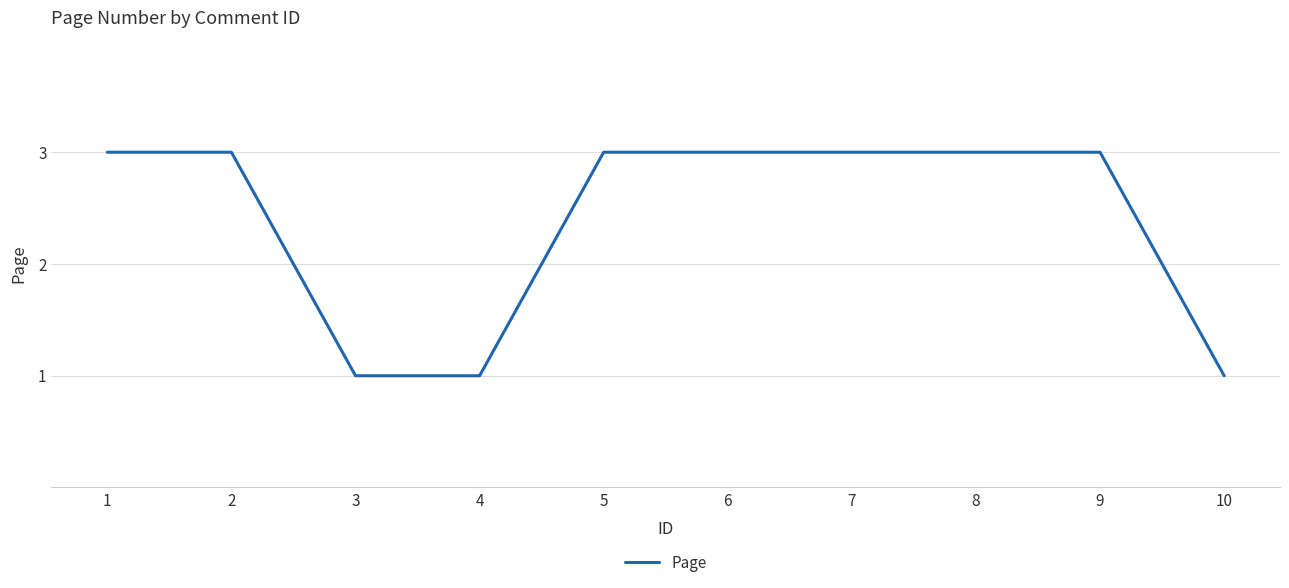

Does the chart have visible grid lines?

Yes